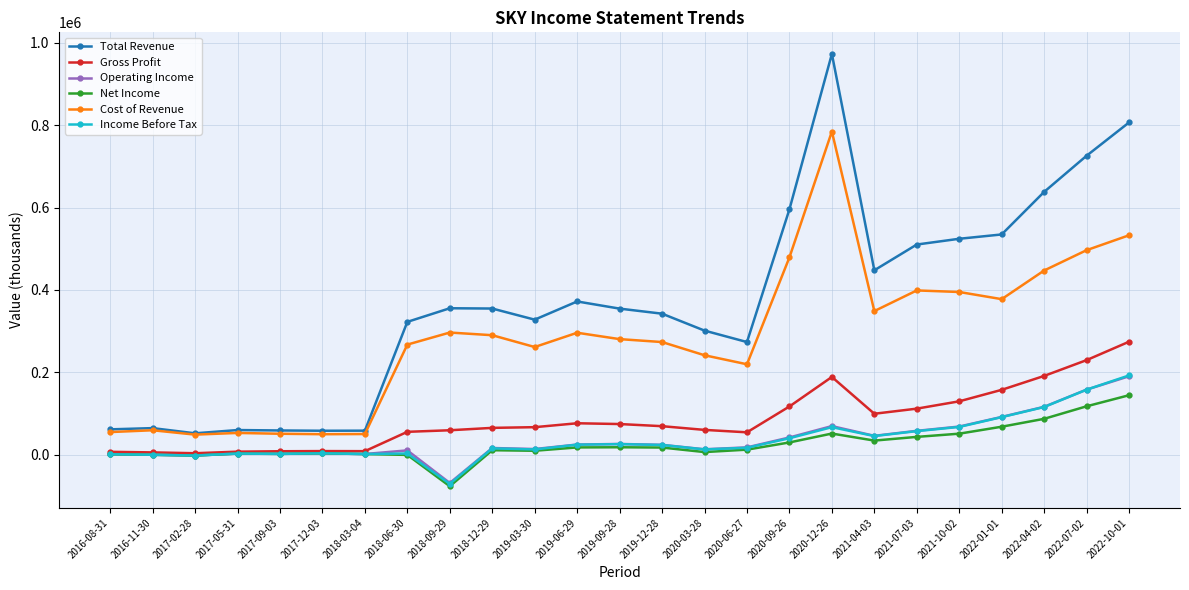

What is the label of the 6th point from the left?

2017-12-03